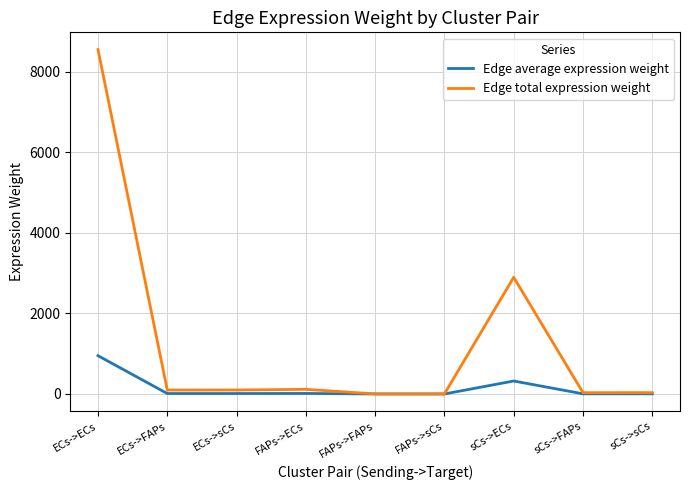

List the series in order of their peak value, lowest first.

Edge average expression weight, Edge total expression weight